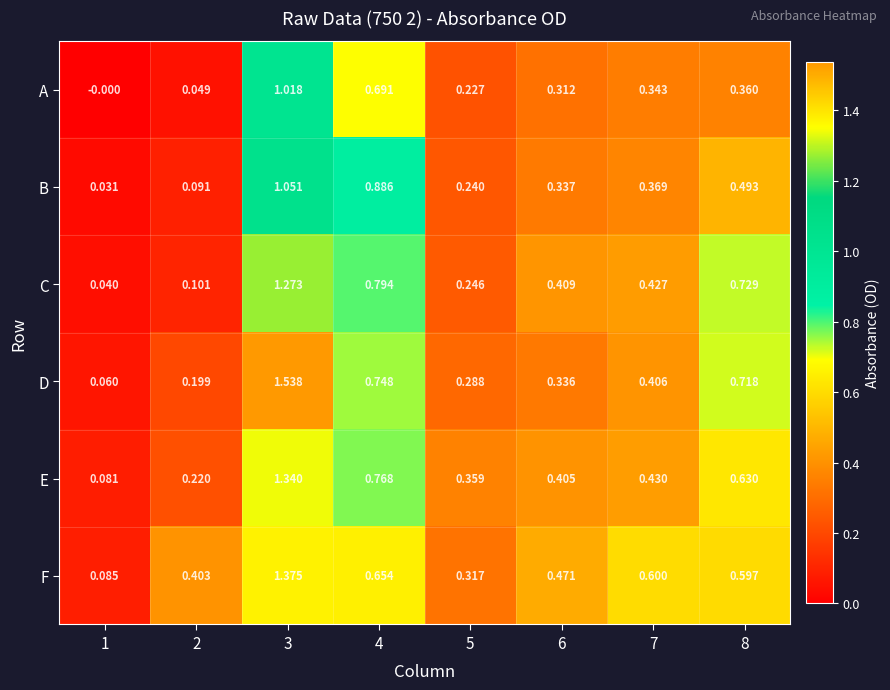

List the series in order of their peak value, lowest first.

A, B, C, E, F, D